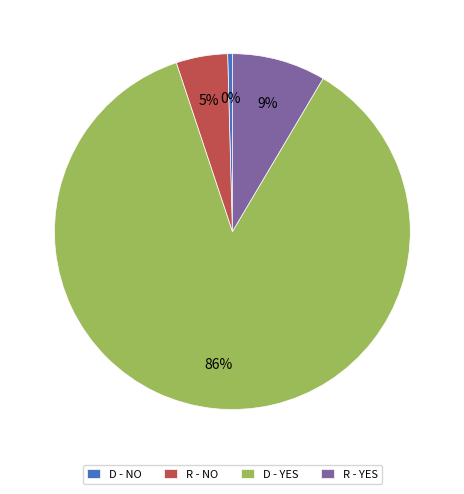

To the nearest percent, what portion does D - YES represent?

86%